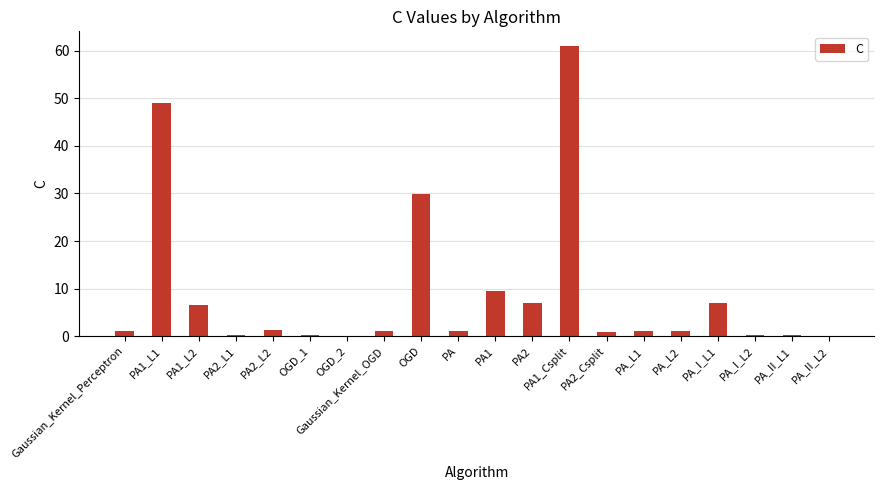

At which category does the chart reach its peak across all series?

PA1_Csplit